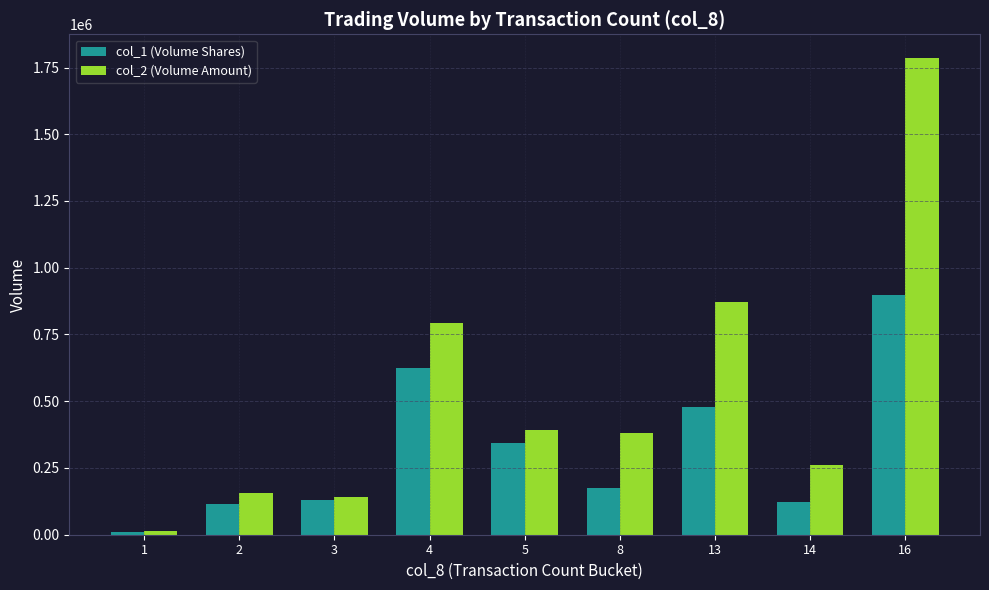

What is the difference between the second highest and minimum values in the col_2 (Volume Amount) series?

858050